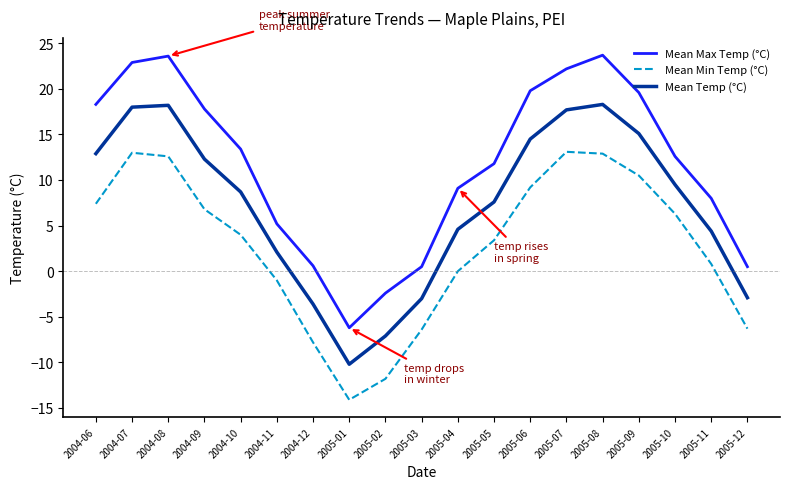

True or false: Mean Min Temp (°C) and Mean Temp (°C) cross at least once.

False